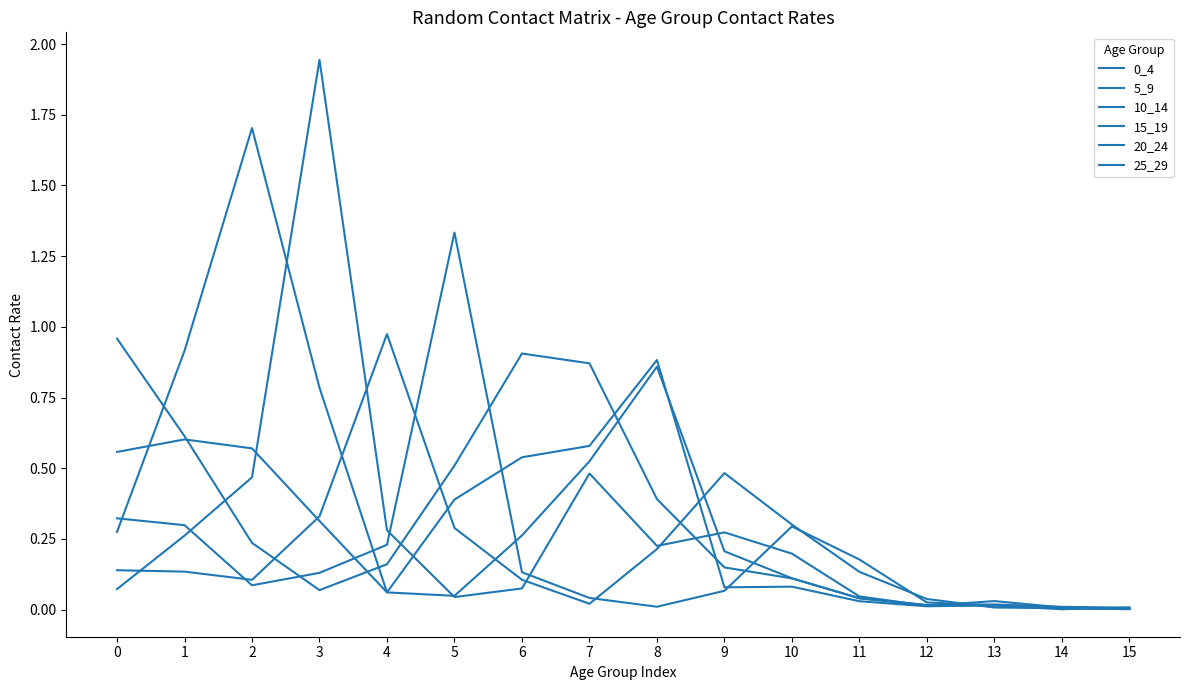

What is the sum of all 15_19 values?

4.4